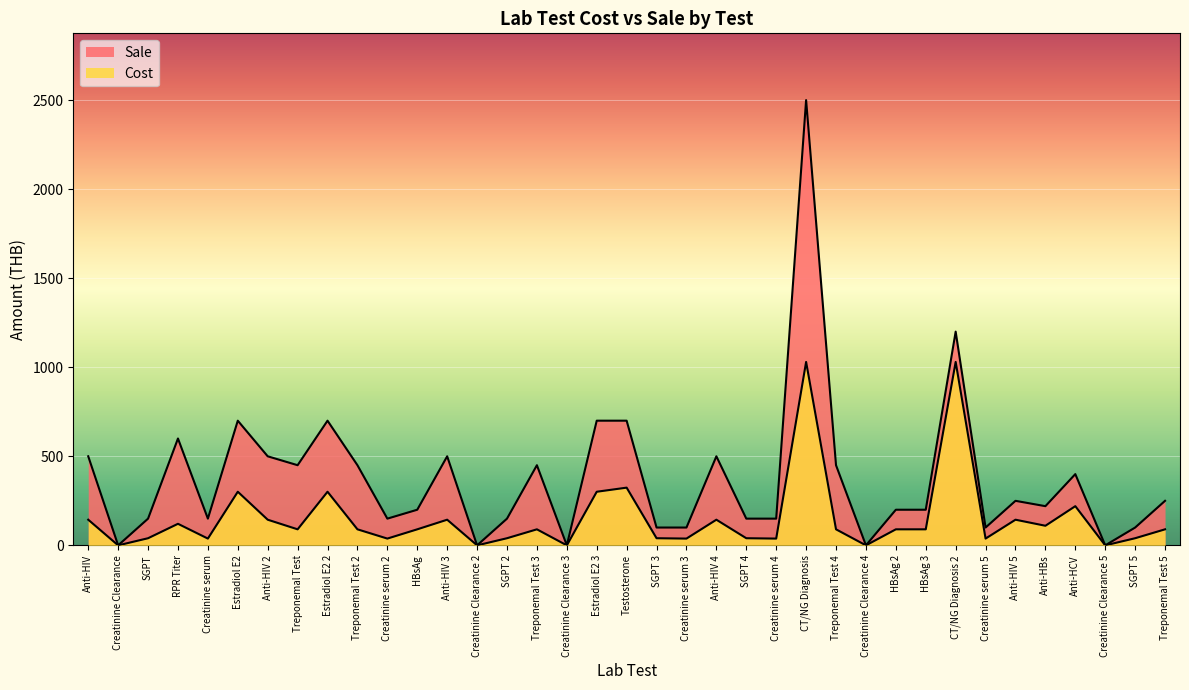

What are all the series names shown in the legend?

Cost, Sale